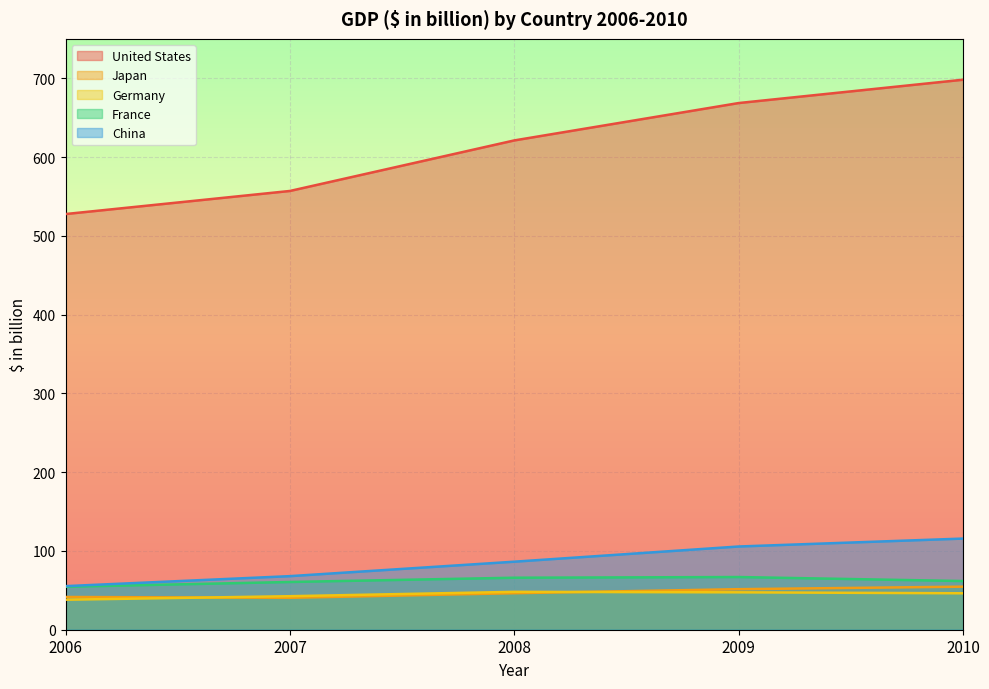

What is the value of the China point at the 1st from the left?

55.3